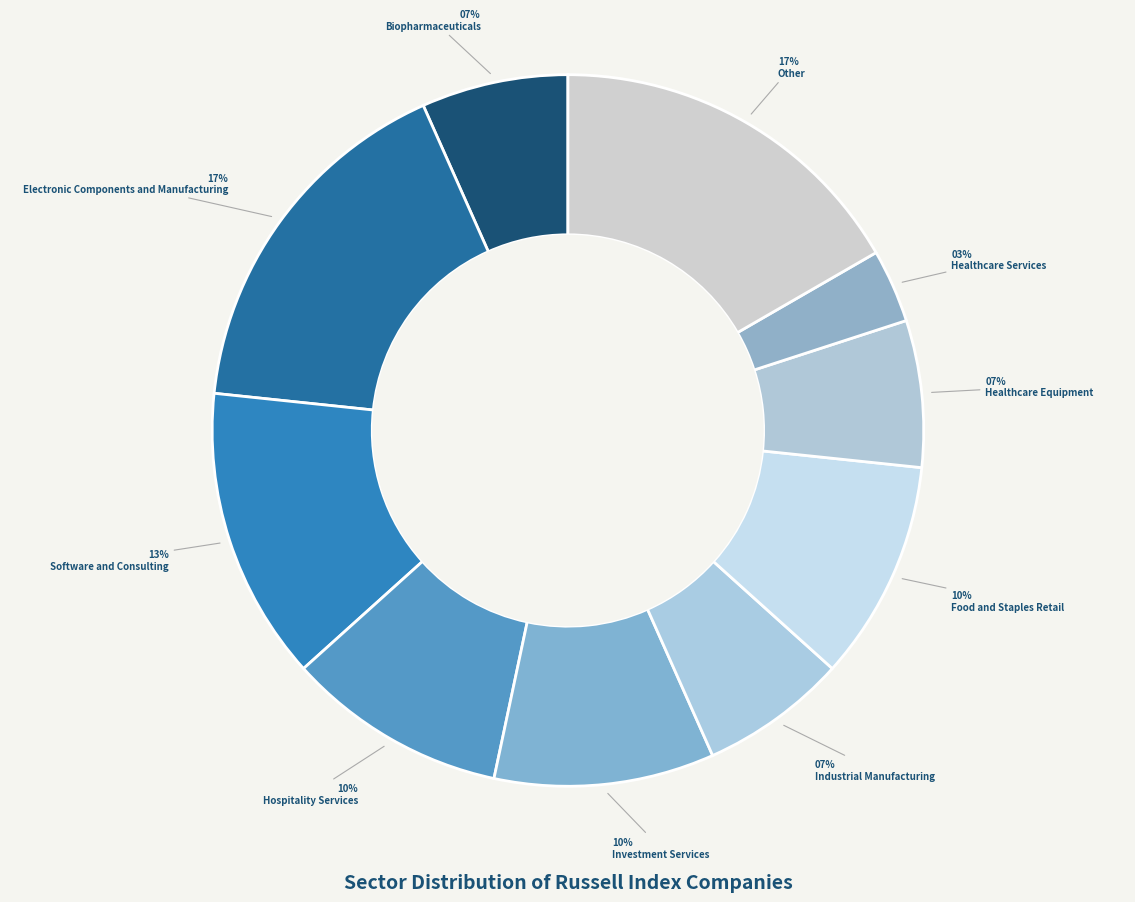

To the nearest percent, what percentage of the pie is Biopharmaceuticals?

7%